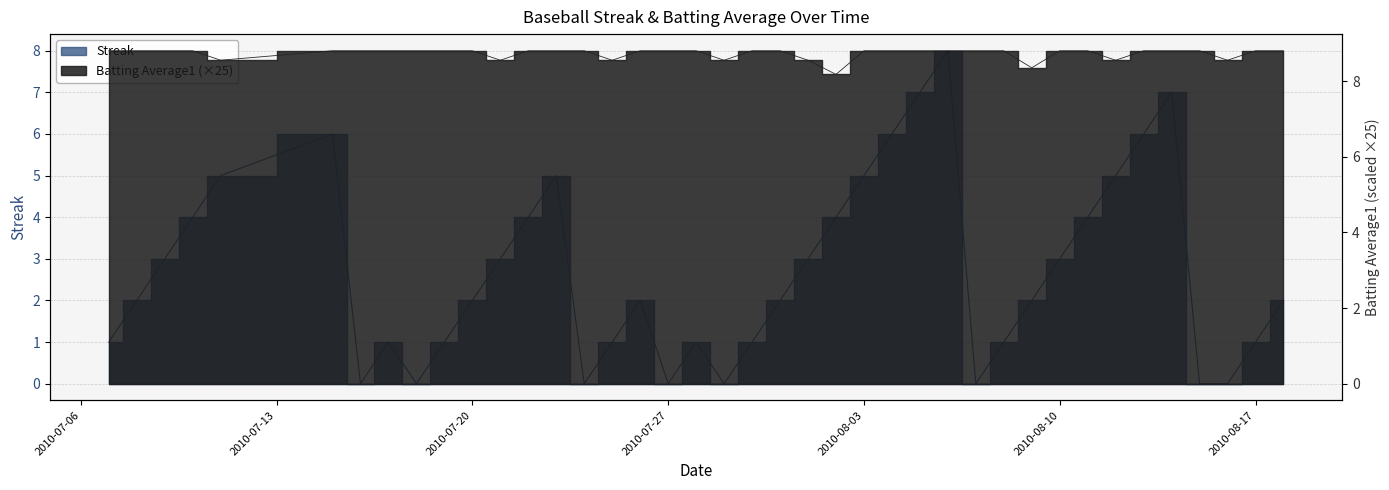

At which label does Batting Average1 reach its peak?

2010-07-07